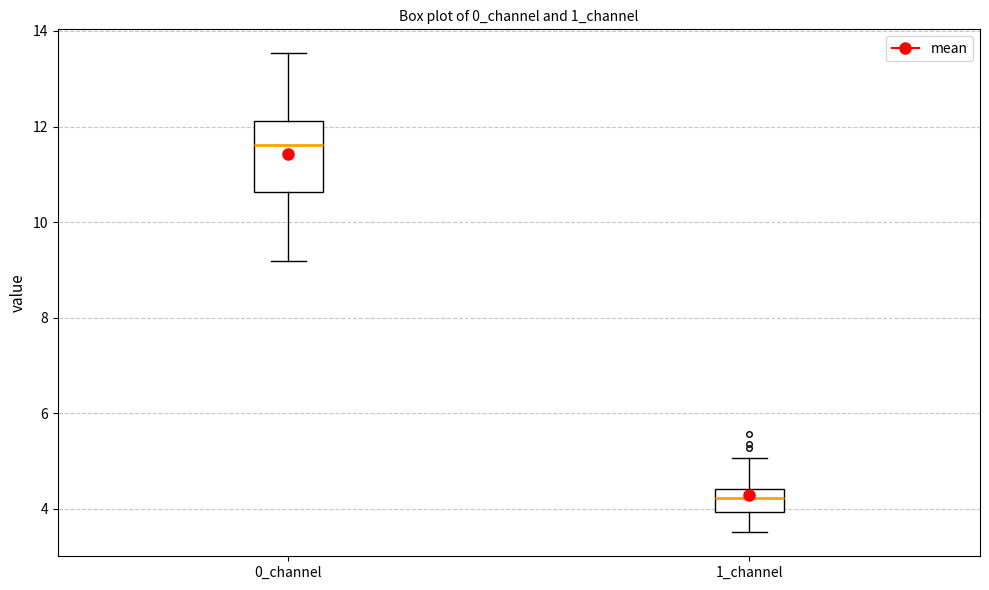

Reading left to right, read every box against the y-axis: the position of its median line, the range the box covers, and the ends of its whiskers. The values are not printed on the chart, so give them approximately, as read against the axis.

0_channel: median 11.6, box 10.6 to 12.2, whiskers 9.2 to 13.6
1_channel: median 4.2, box 4.0 to 4.4, whiskers 3.6 to 5.0